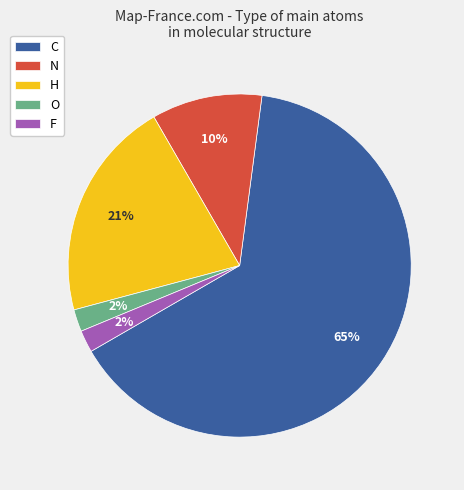

Count the number of slices in the pie.

5